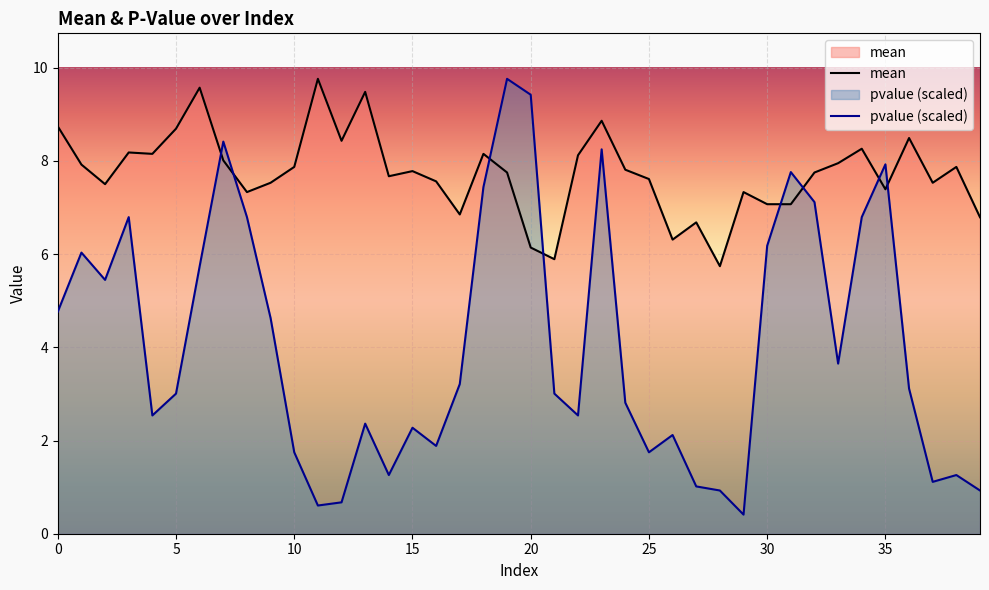

Count the number of data series in this chart.

2